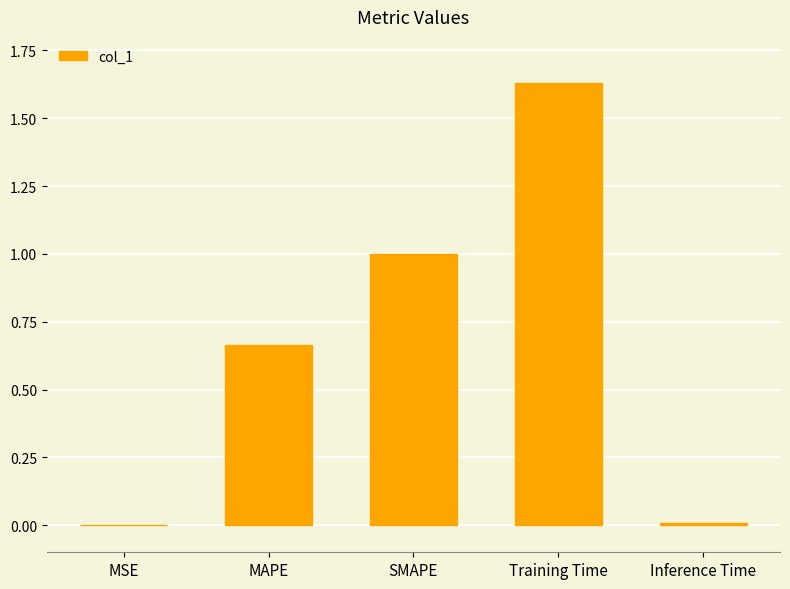

What is the sum of all values?

3.3